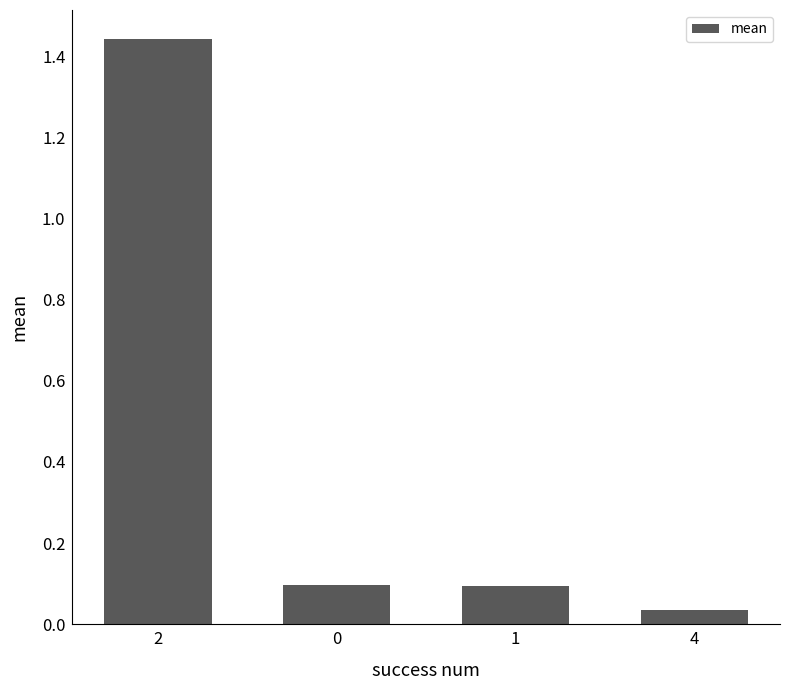

Which label corresponds to the smallest value in the chart?

4